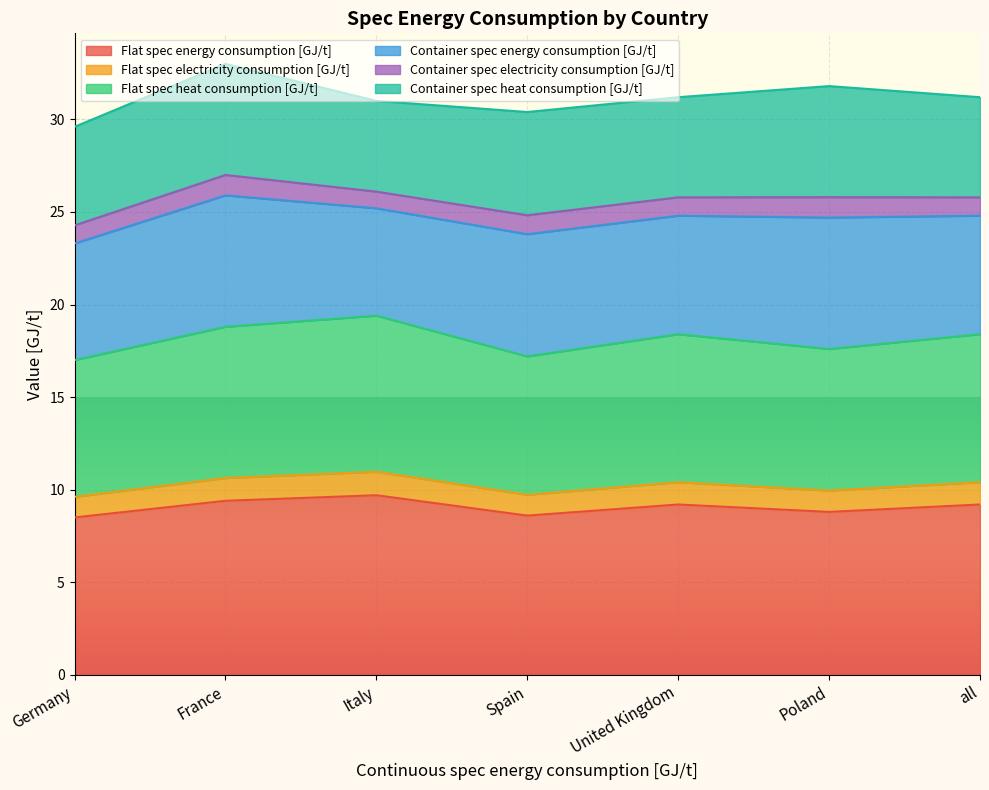

How many data points does each series have?

7